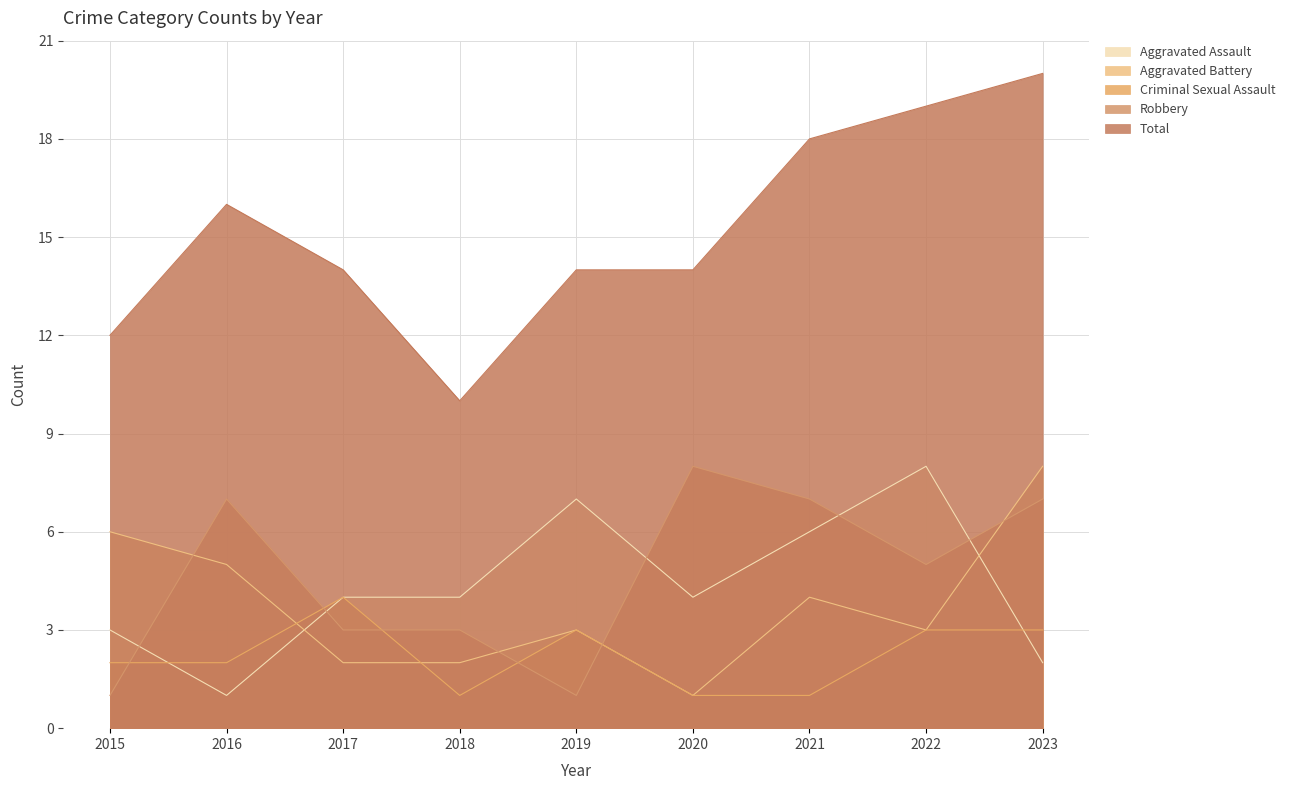

Where does the Robbery series first go above 5?

2016